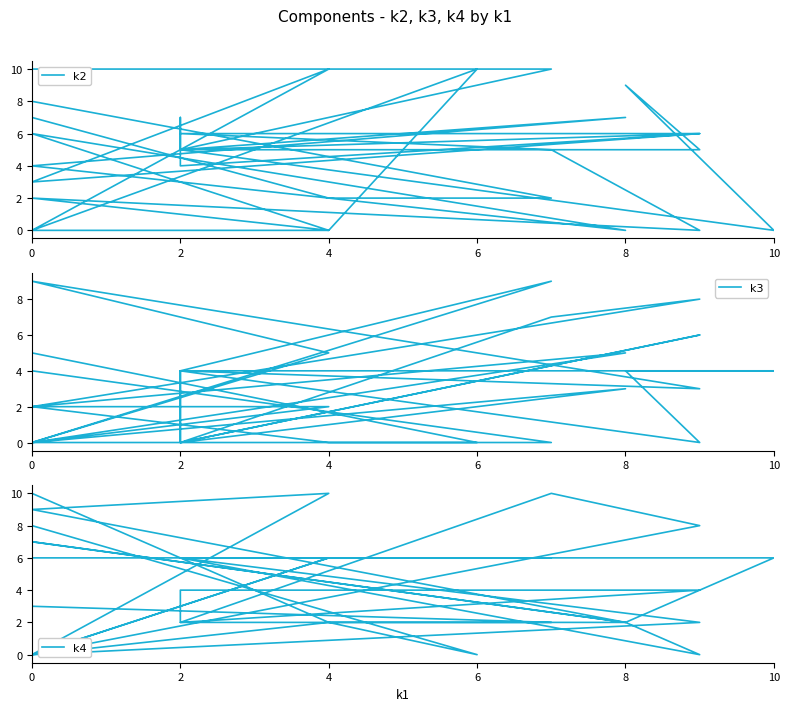

At which category does k3 reach its first local valley?

8